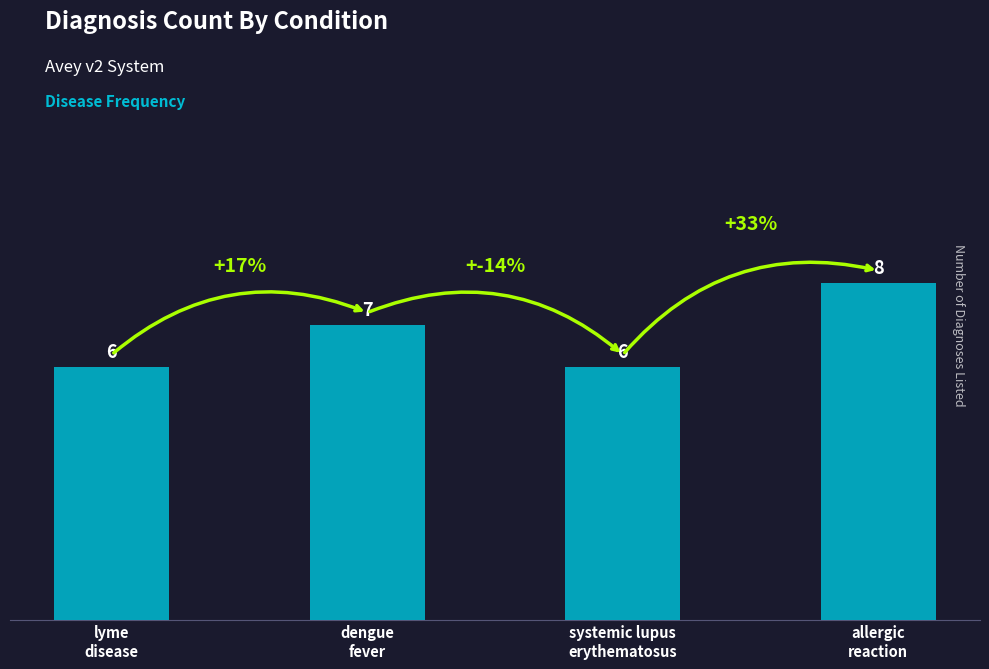

Reading left to right, transcribe all the data shown in this chart.

6	7	6	8